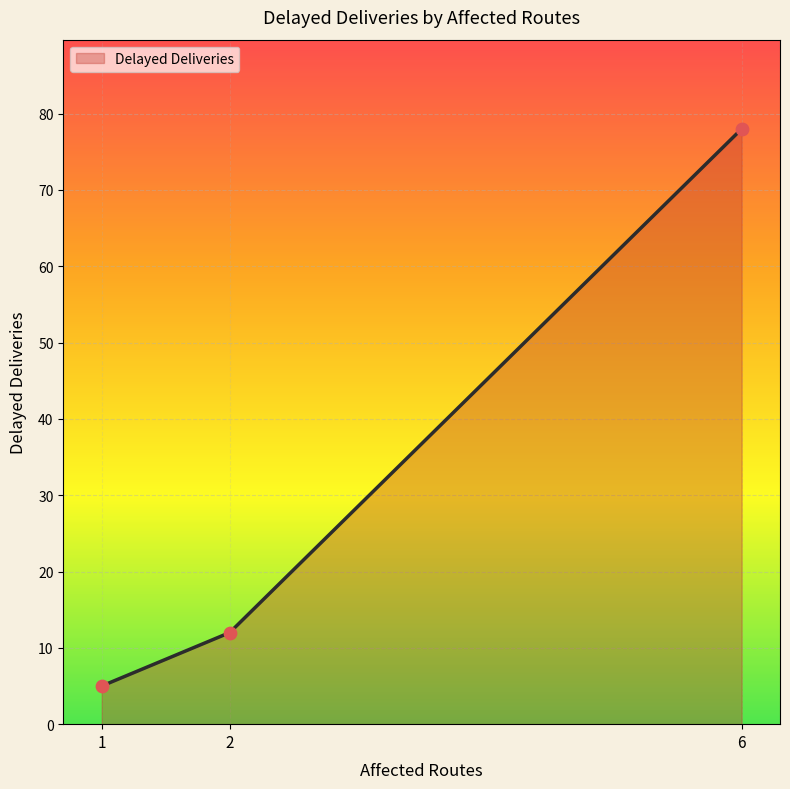

What is the change in value from 1 to 6?

+73